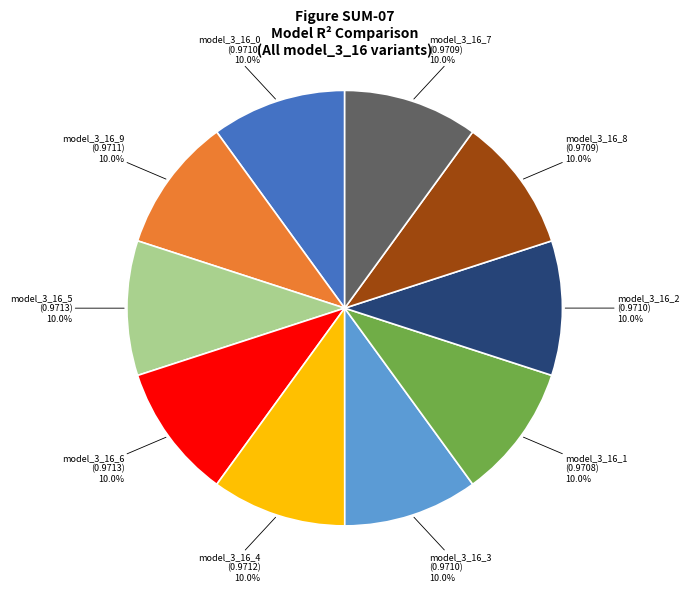

How many segments does this pie chart have?

10